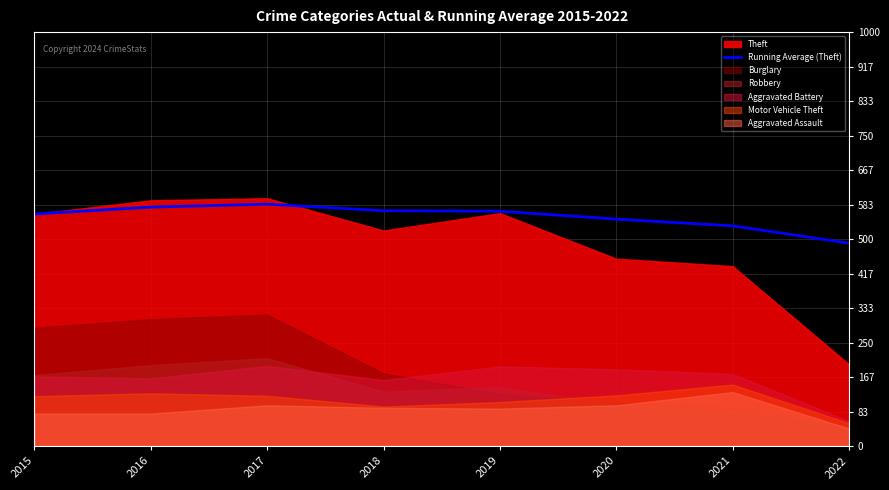

The Running Average (Theft) series shows 229.2 at 2018. True or false?

False